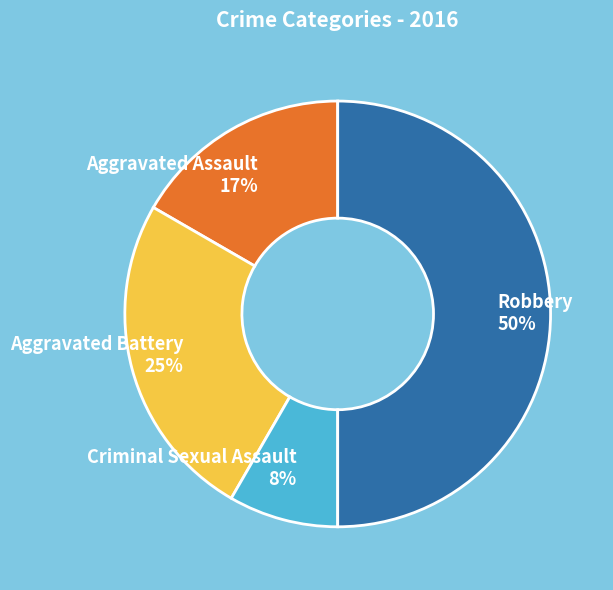

Which category has the smallest portion of the pie?

Criminal Sexual Assault